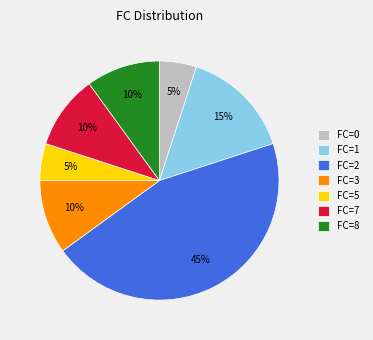

Does any single category account for the majority?

No